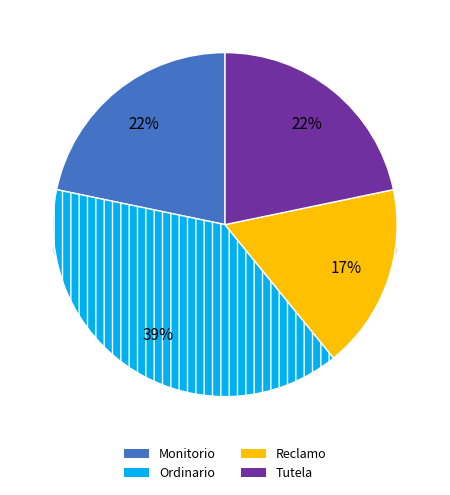

What is the largest slice in the pie chart?

Ordinario